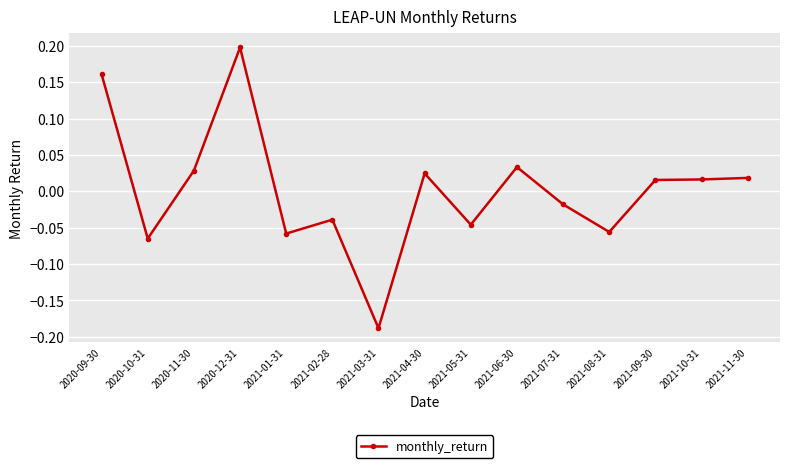

What position from the right is 2021-10-31?

2